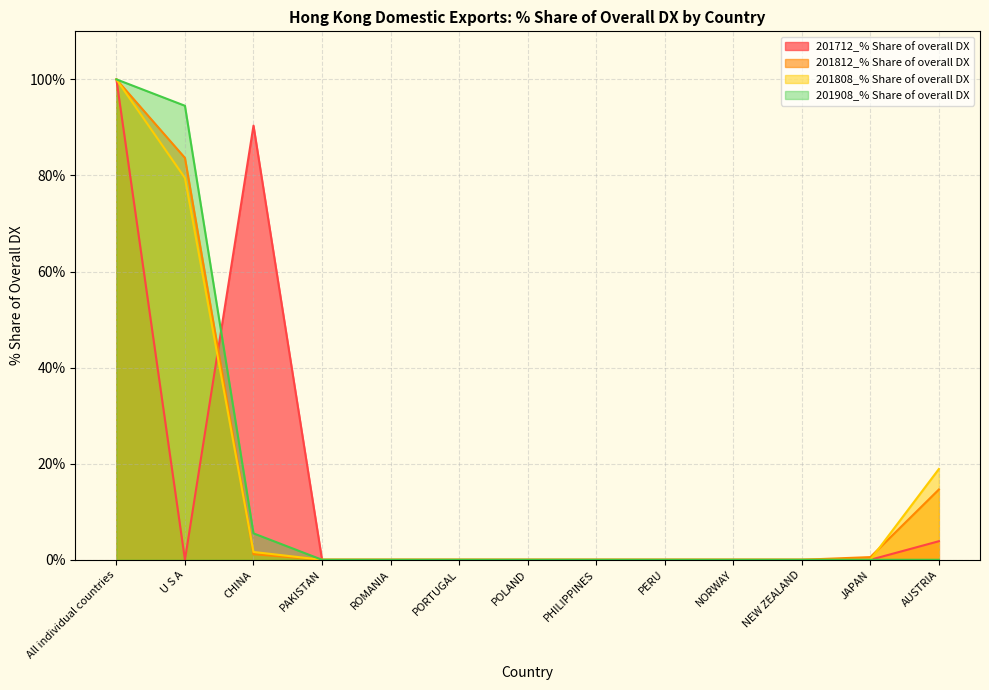

Which series has the largest range (max minus min)?

201712_% Share of overall DX